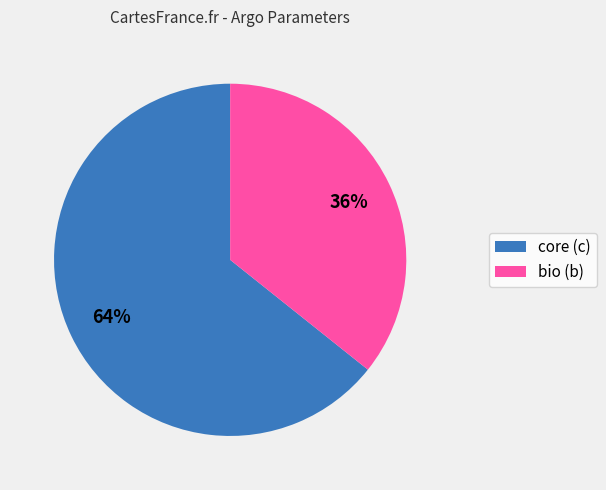

Does any single category account for the majority?

Yes